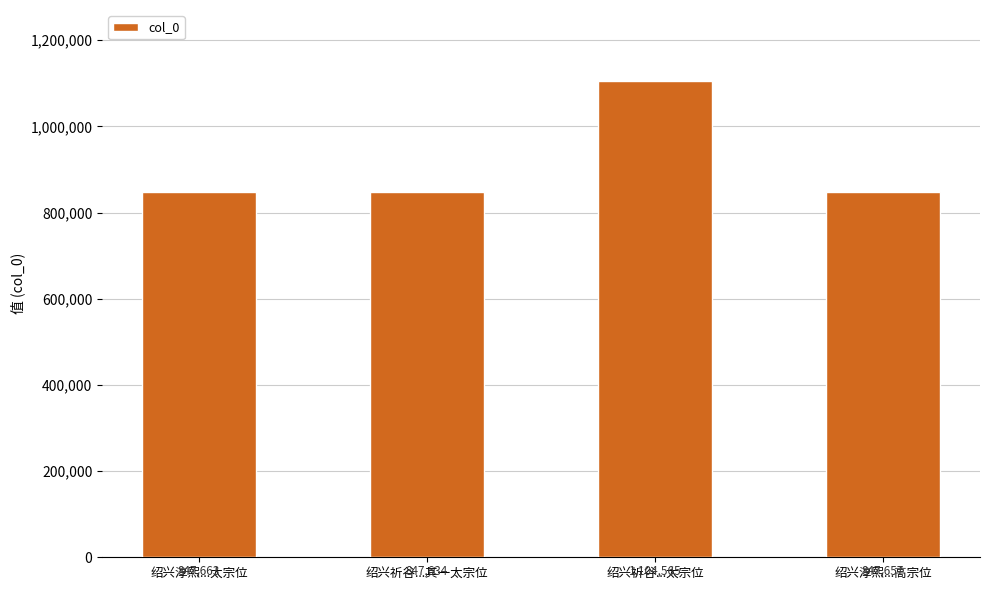

Rank the categories by value from lowest to highest.

绍兴祈谷...其一太宗位, 绍兴淳熙...高宗位, 绍兴淳熙...太宗位, 绍兴祈谷...太宗位